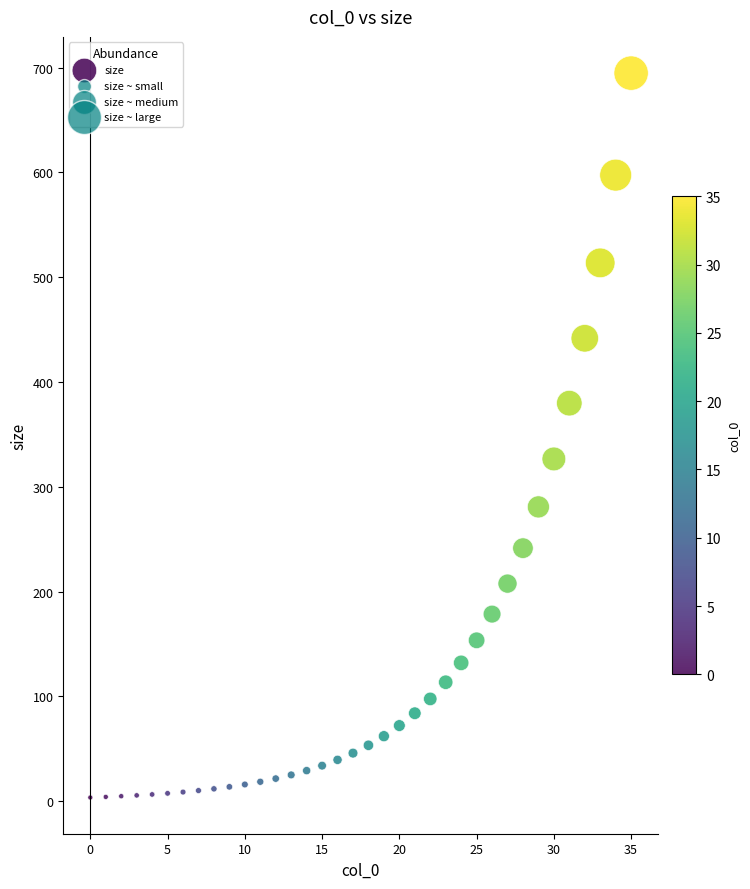

What is the range of Y values (max minus min)?

691.2